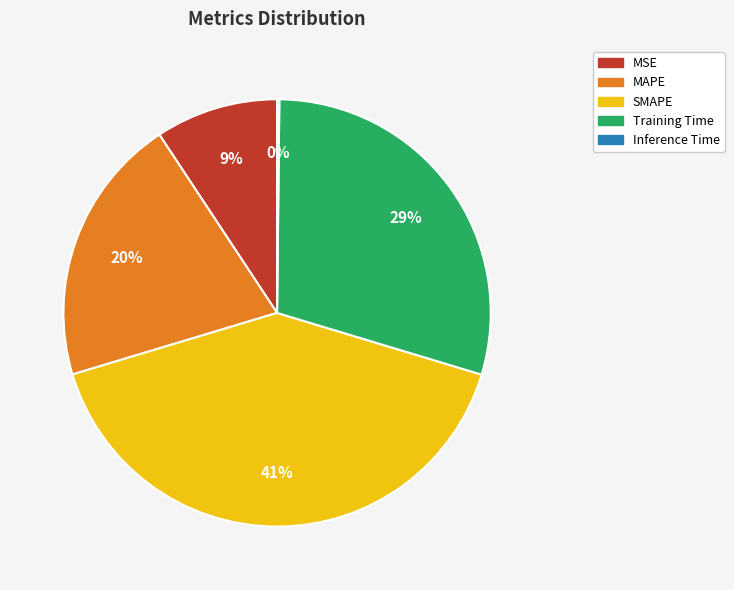

Approximately how many times larger is the value at Training Time compared to SMAPE?

0.7